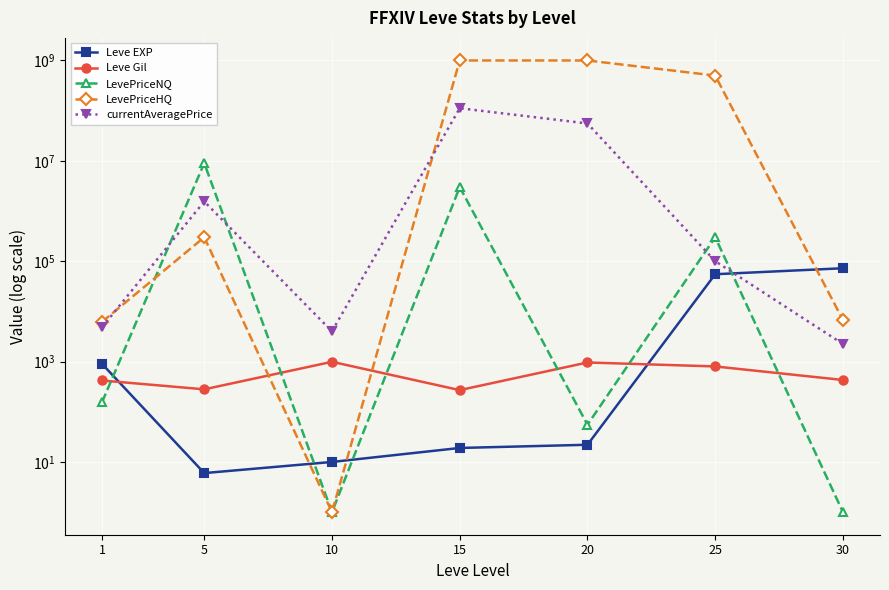

Reading right to left, list all the values displayed in this chart.

Leve EXP: 72430.0	55060.0	22.0	19.0	10.0	6.0	900.0
Leve Gil: 430.0	800.0	960.0	270.0	990.0	280.0	420.0
LevePriceNQ: 1.0	300000.0	55.2	3000241.5	1.0	9000003.0	155.2
LevePriceHQ: 6722.0	500000790.0	1000000020.0	1000000020.0	1.0	300000.0	6190.0
currentAveragePrice: 2240.7	100000.0	55555572.0	111777830.0	4000.0	1550000.5	4847.0